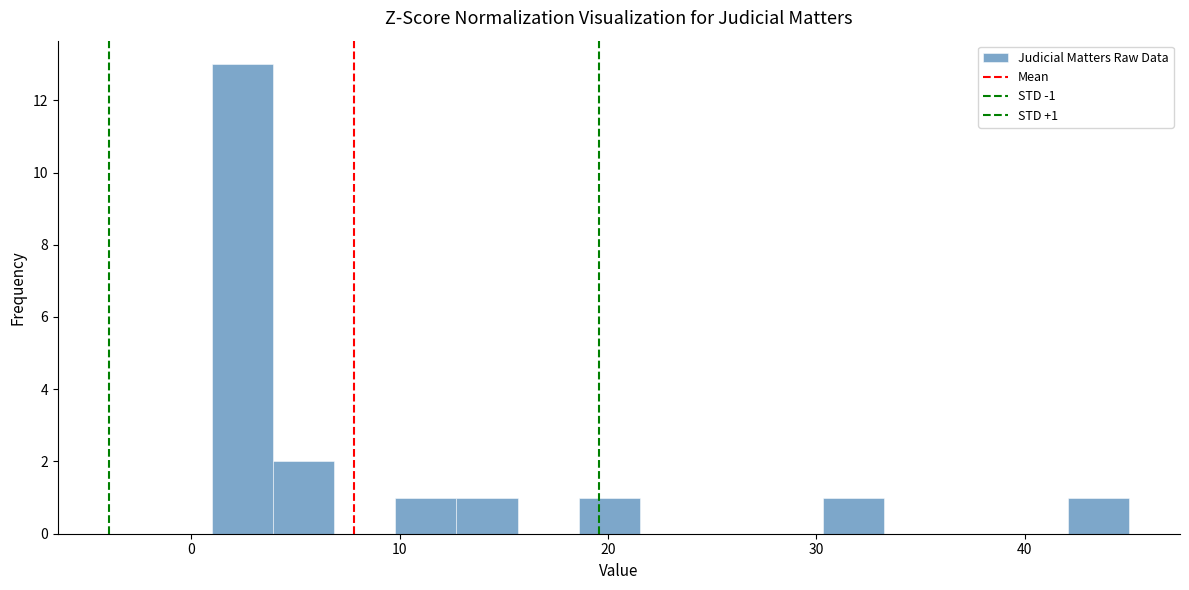

Around what value on the x-axis is the tallest bar? Give the approximate position of its centre, as read against the axis.

2